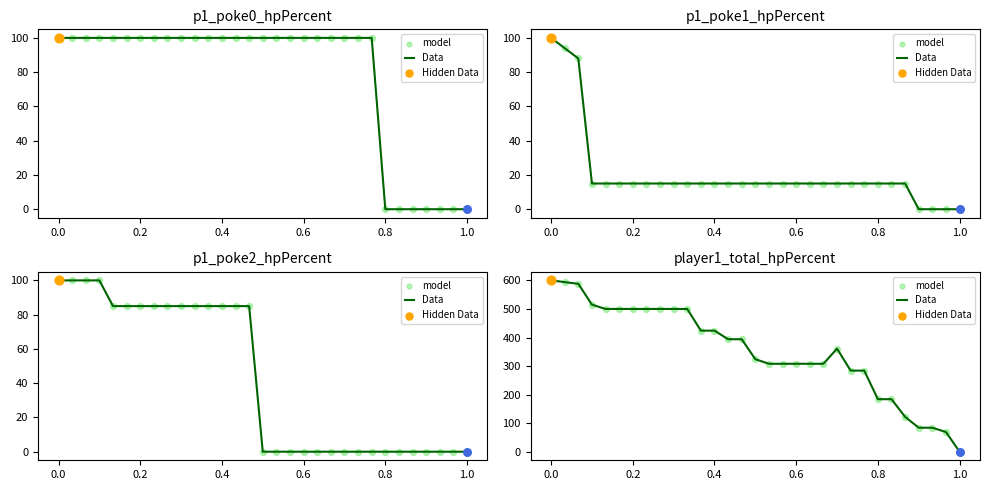

Which series contains the highest Y value?

Data